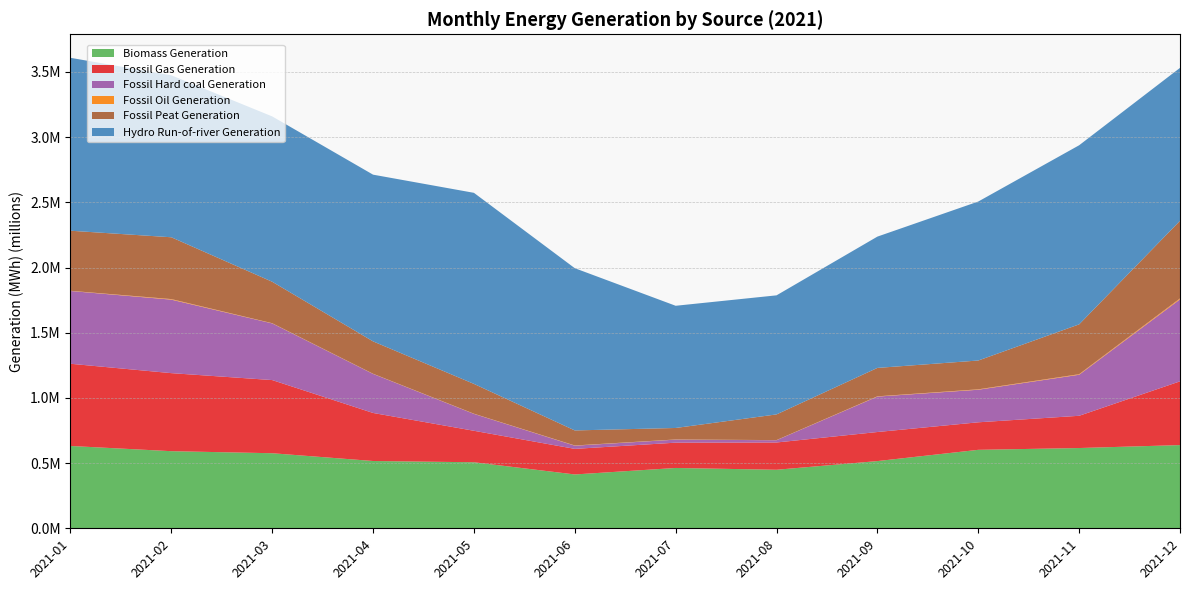

Reading left to right, transcribe all the data shown in this chart.

Biomass Generation: 631407	591429	575700	516096	506467	412887	462710	448911	515461	601818	615609	638124
Fossil Gas Generation: 630496	598513	561100	368460	241401	196209	193975	209186	222941	211071	247237	488932
Fossil Hard coal Generation: 558161	563690	434534	299458	129668	24451	23421	17435	271617	249777	314779	628773
Fossil Oil Generation: 1390	4268	1506	1211	1202	1631	1108	859	2087	3171	4131	7128
Fossil Peat Generation: 460800	474119	318058	248346	228728	115351	88200	197052	217897	220987	382258	595369
Hydro Run-of-river Generation: 1326081	1242243	1268131	1278600	1465373	1244256	937191	913135	1007065	1219215	1373580	1172748